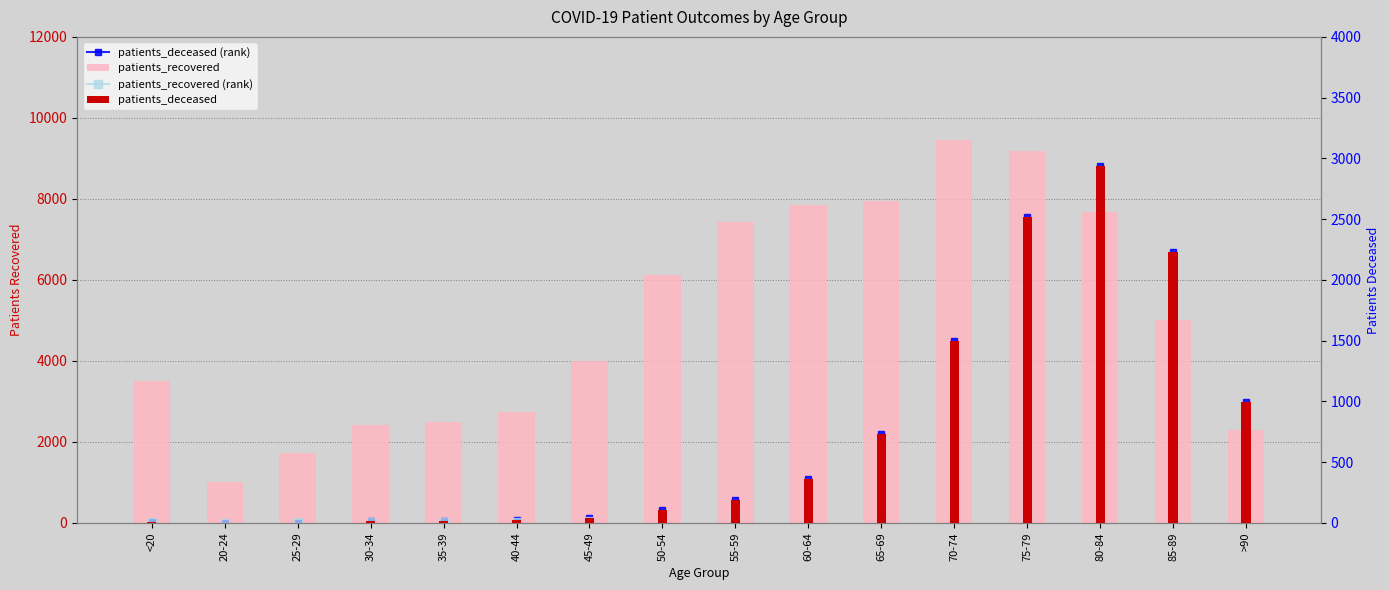

How many values in the patients_recovered series are below 5002?

8